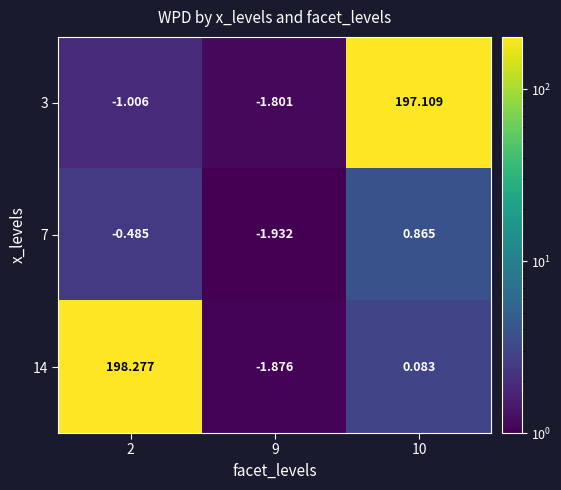

At how many categories does at least one series exceed 116?

2